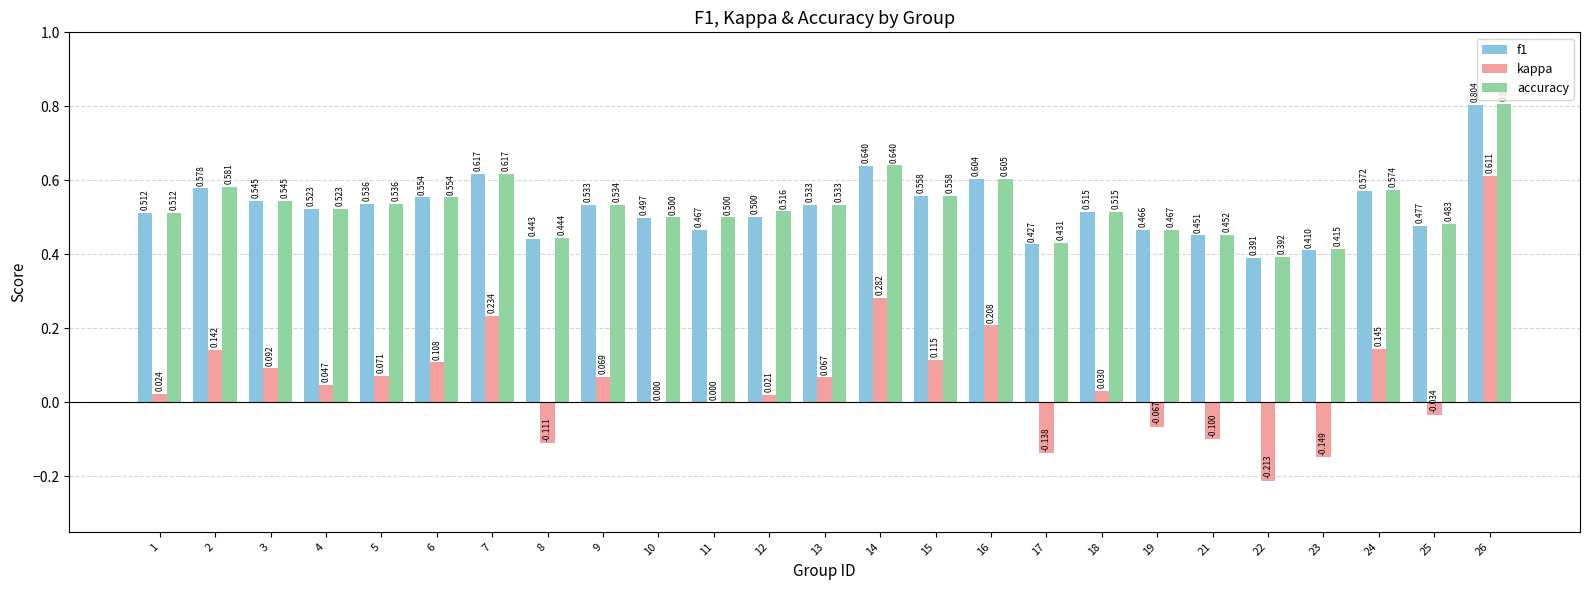

How many categories are shown in the chart?

25